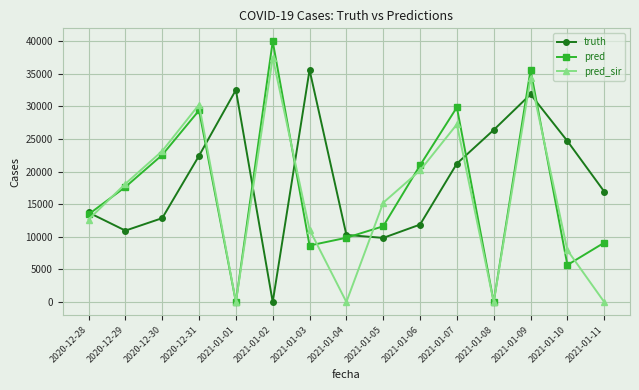

How many values in the pred_sir series are below 15221?

7